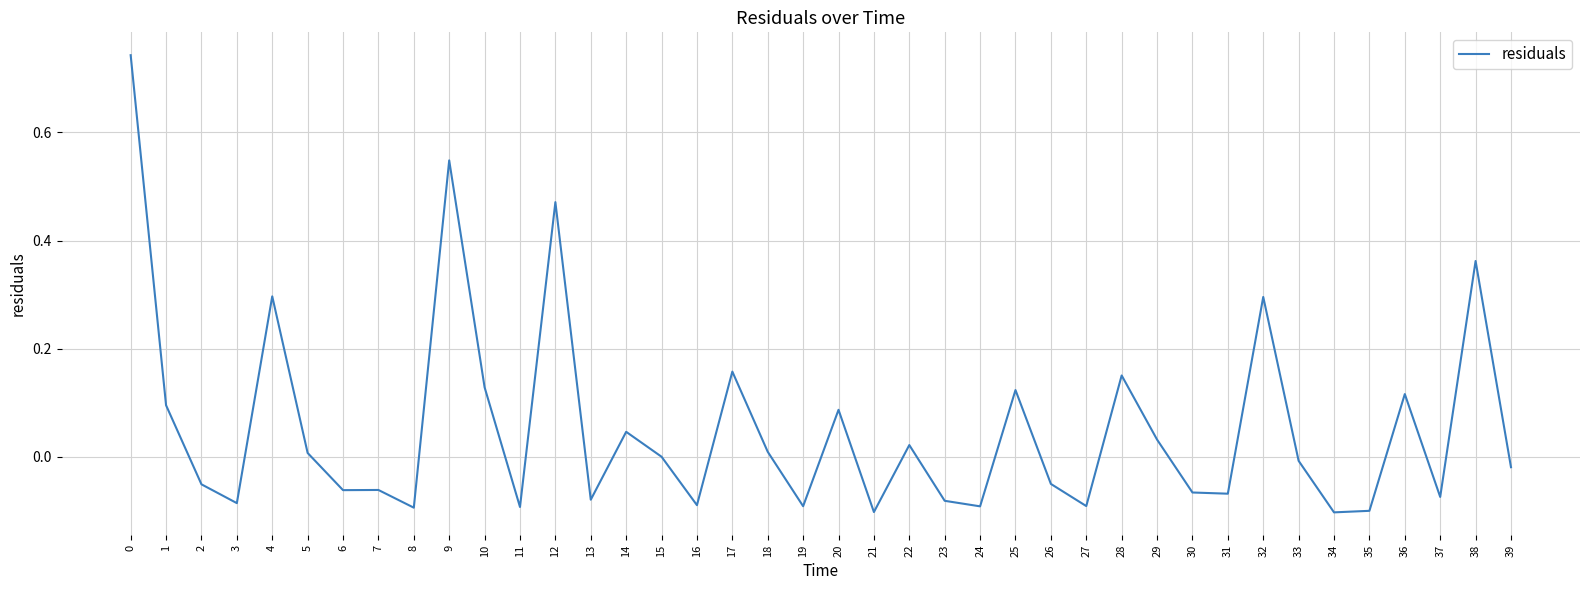

The value at 7 is -0.0. True or false?

False